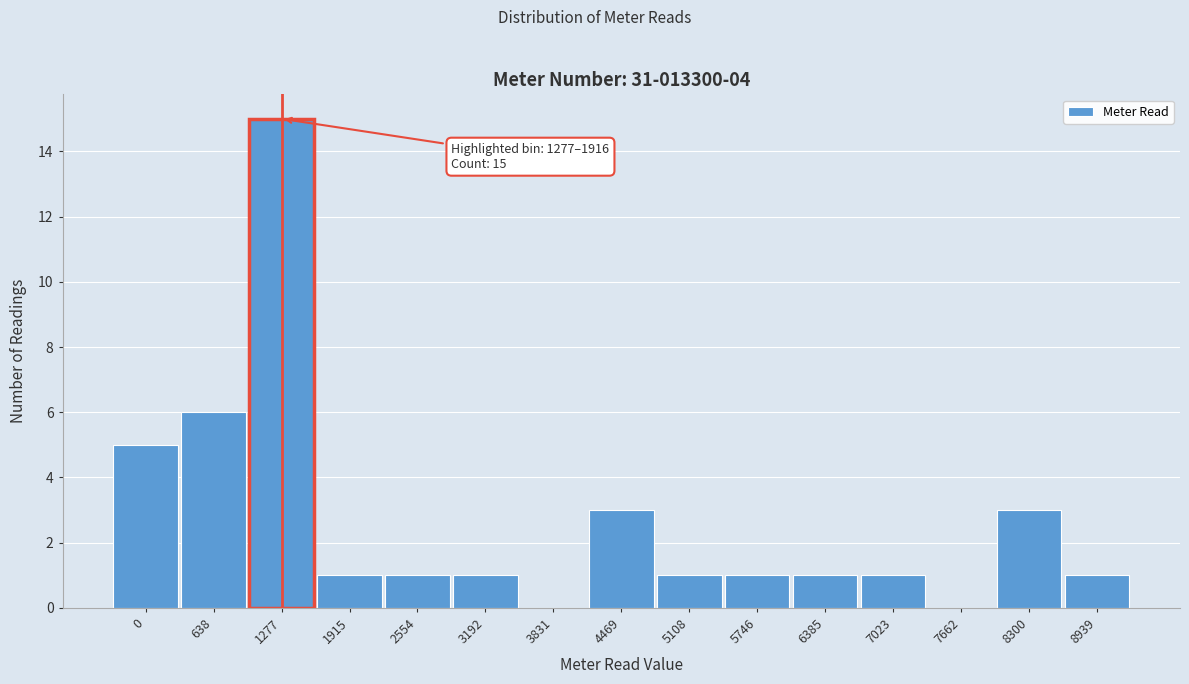

Reading left to right, list all the values displayed in this chart.

0=5	638=6	1277=15	1915=1	2554=1	3192=1	3831=0	4469=3	5108=1	5746=1	6385=1	7023=1	7662=0	8300=3	8939=1